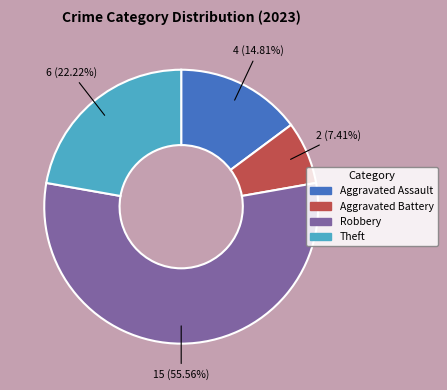

Which has a higher value, Robbery or Aggravated Battery?

Robbery